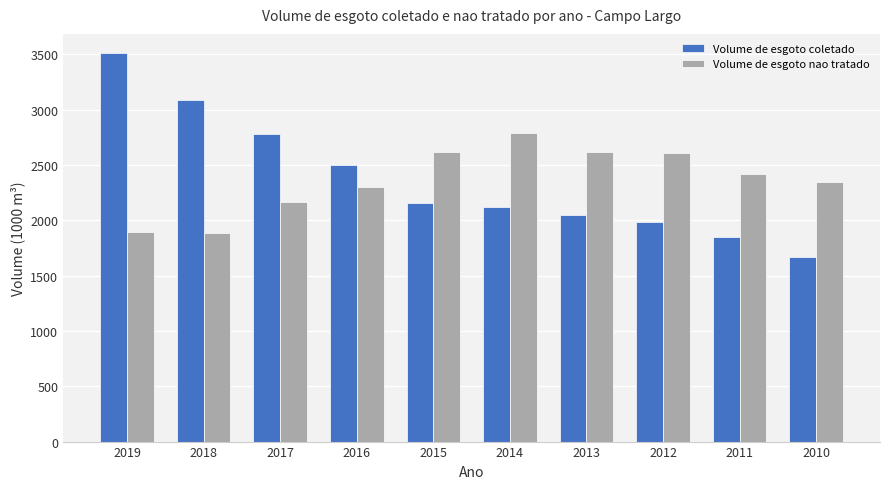

Where is Volume de esgoto coletado nearest to the value 2588?

2016